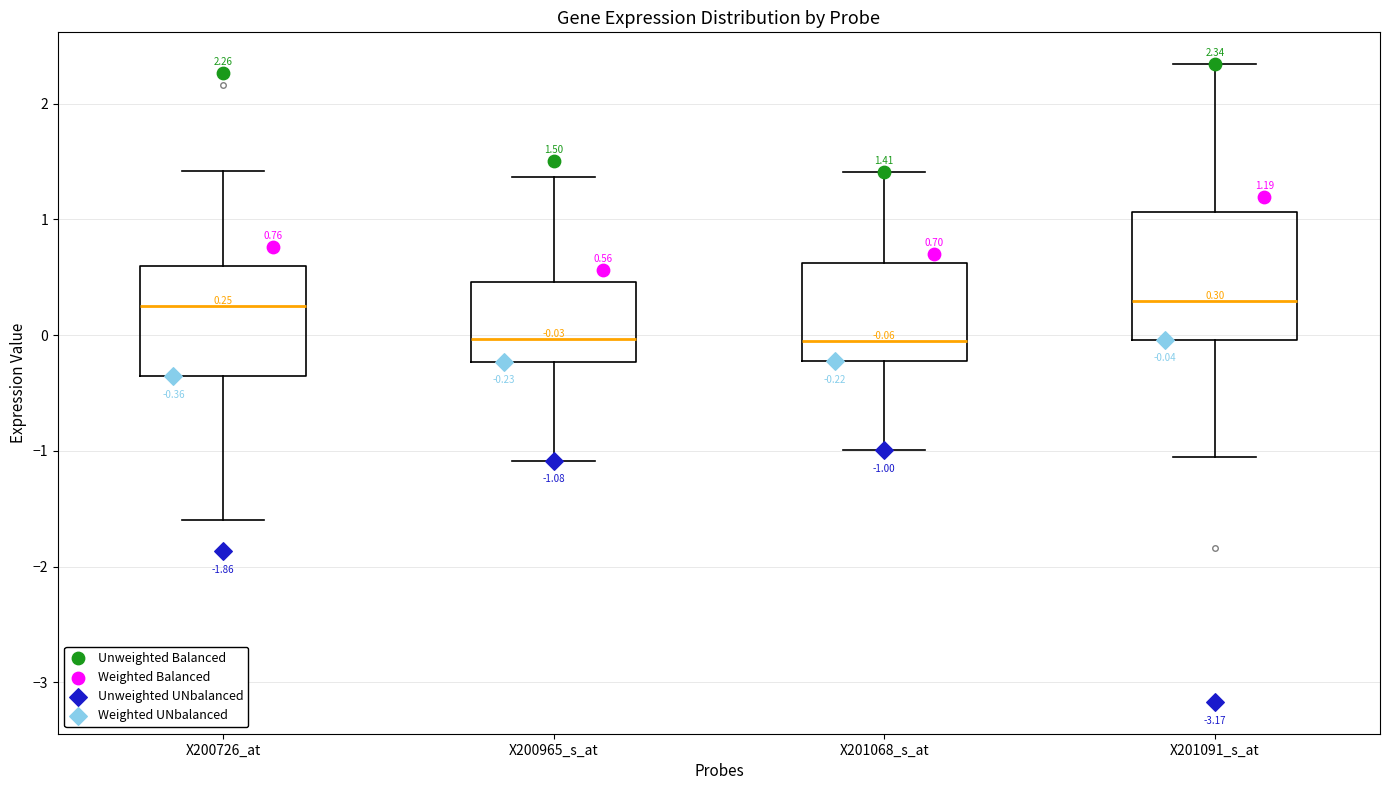

Which box is the tallest, from its lower edge to its upper edge?

X201091_s_at